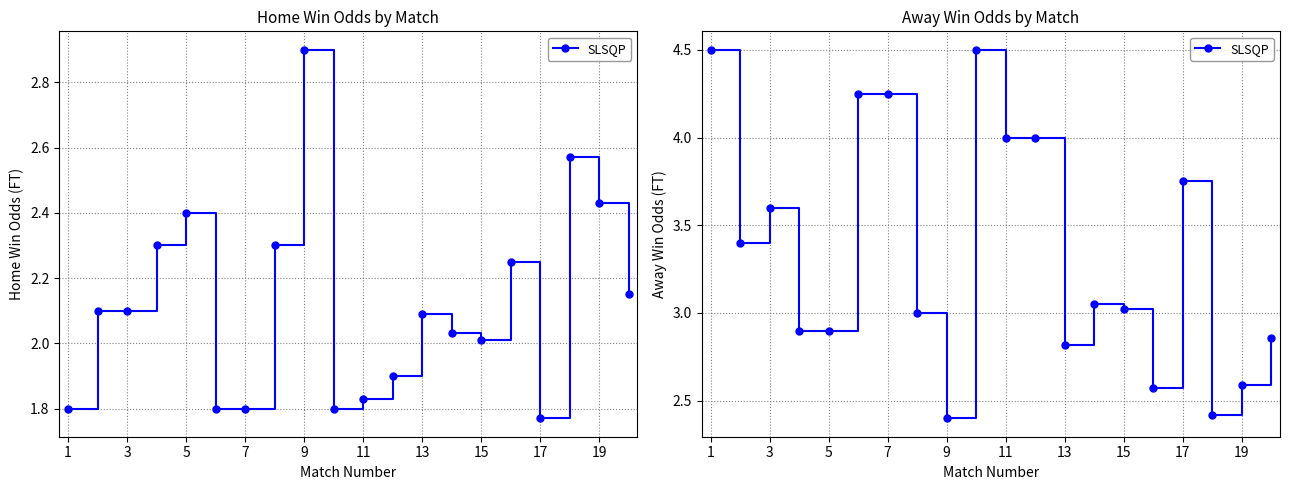

How many values in the Odd_A_FT series are below 3?

8